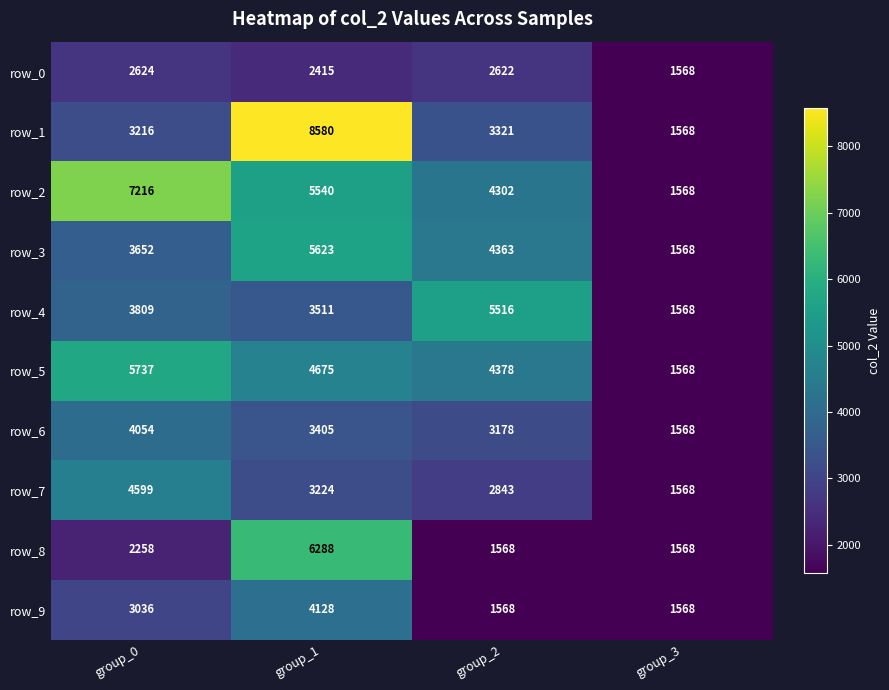

Rank the categories by row_6 value from lowest to highest.

group_3, group_2, group_1, group_0